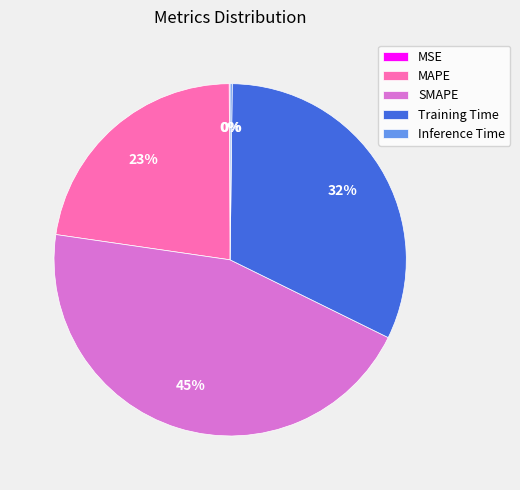

To the nearest percent, what is the average slice percentage?

20%